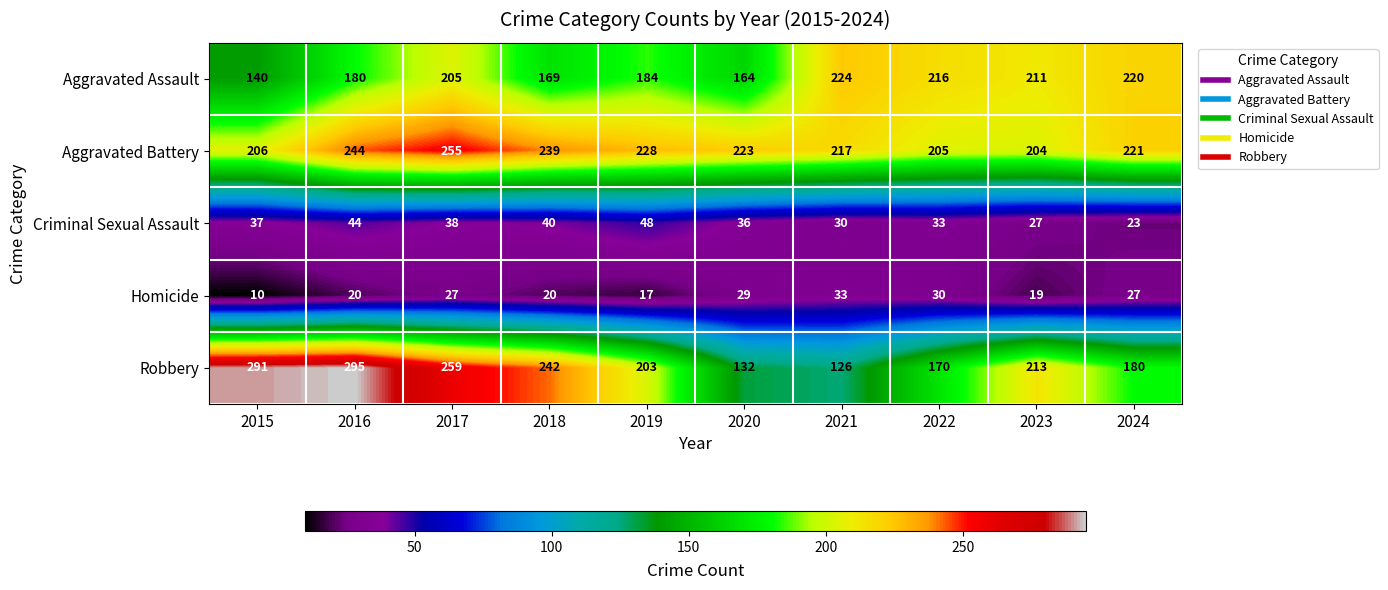

Which series has the widest spread of values?

Robbery